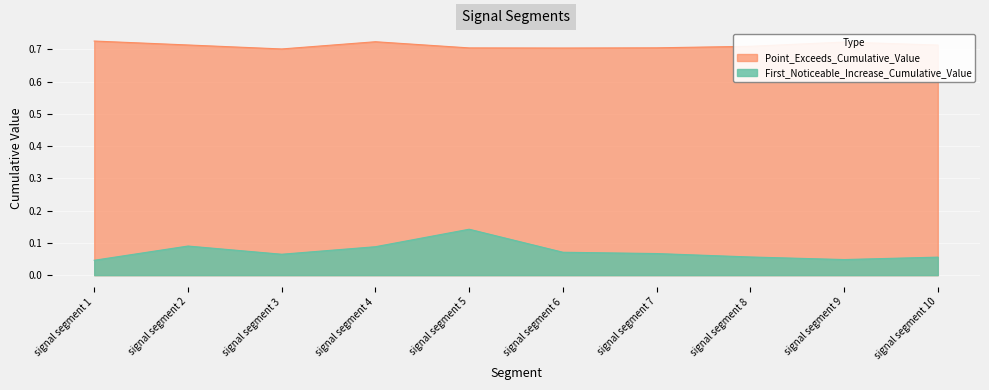

At how many categories does at least one series exceed 0?

10